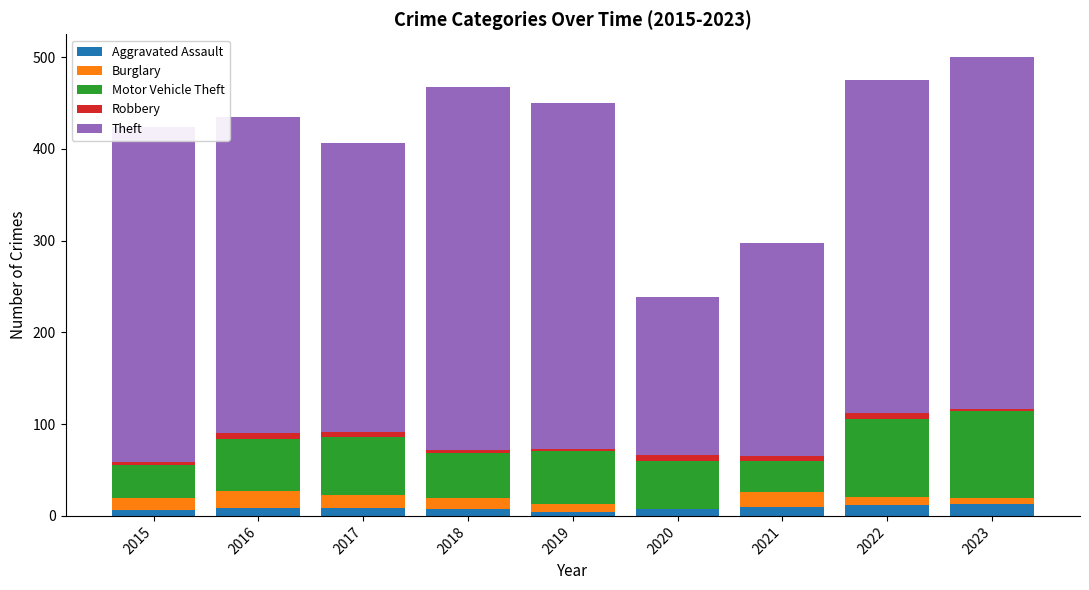

What is the highest value of the Aggravated Assault series?

13